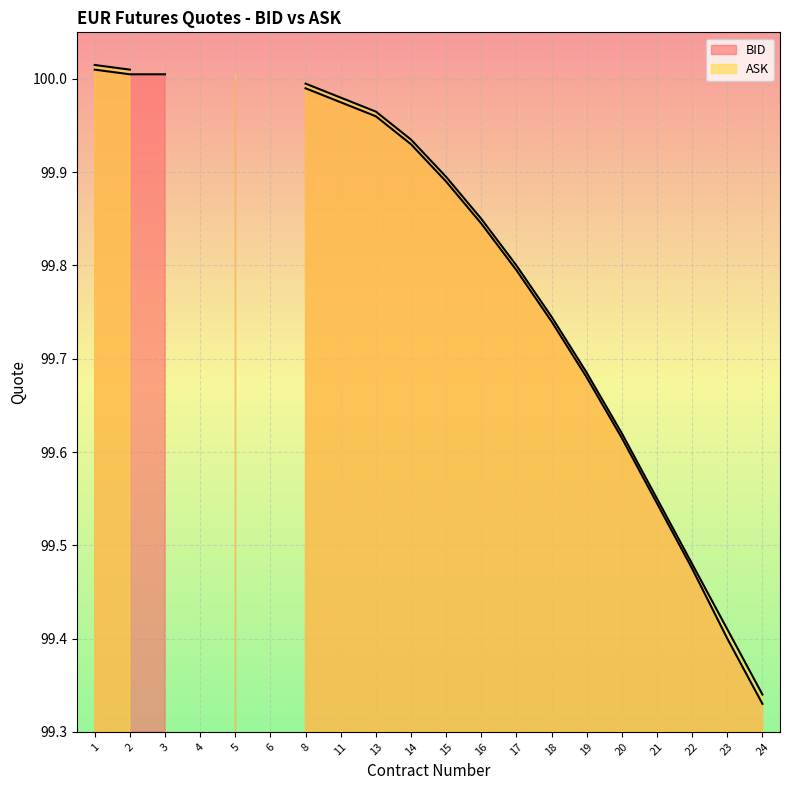

Reading left to right, list all the values displayed in this chart.

BID: 100.0	100.0	100.0	0.0	100.0	0.0	100.0	100.0	100.0	99.9	99.9	99.8	99.8	99.7	99.7	99.6	99.5	99.5	99.4	99.3
ASK: 100.0	100.0	0.0	0.0	100.0	0.0	100.0	100.0	100.0	99.9	99.9	99.8	99.8	99.7	99.7	99.6	99.5	99.5	99.4	99.3